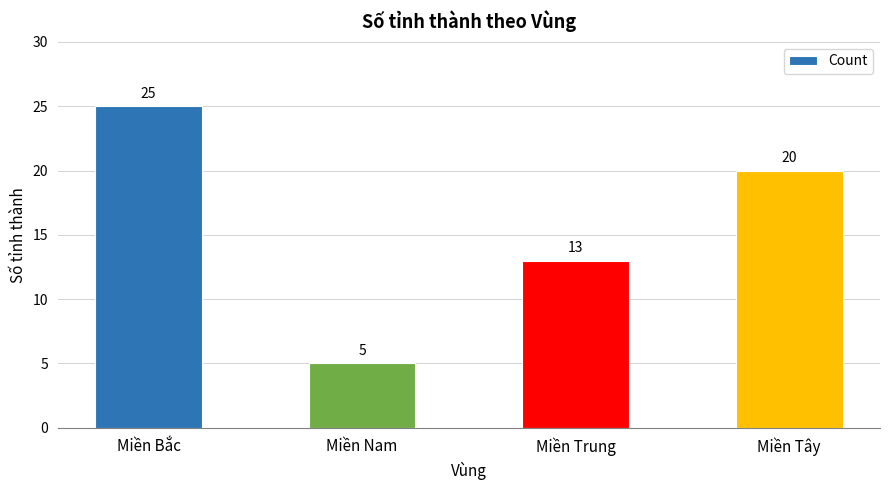

Is it true that the value at Miền Bắc is 25?

True